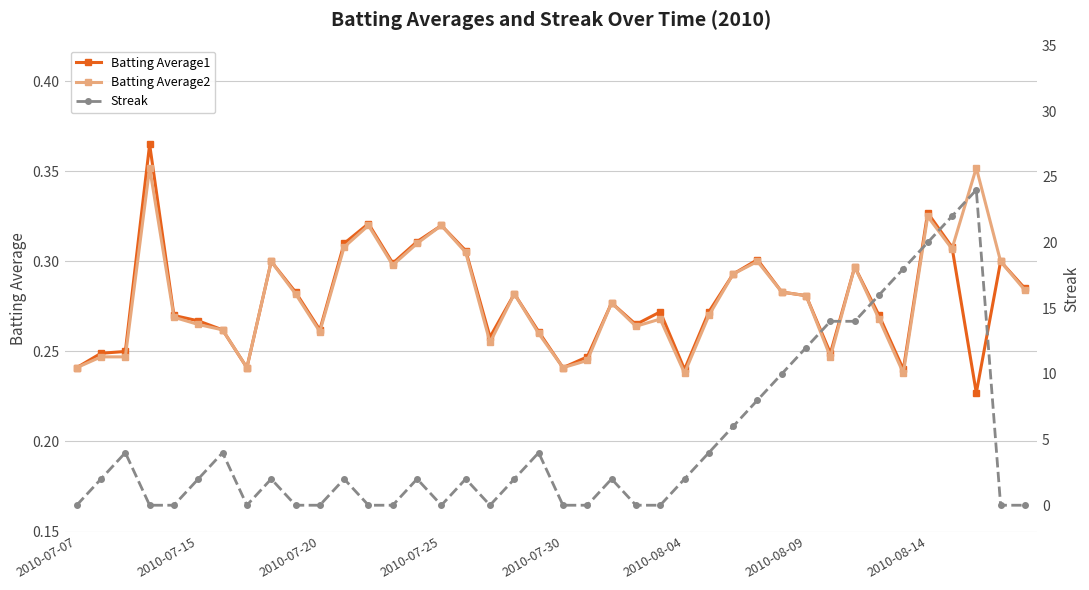

How many interior local valleys does the Batting Average1 series have?

10